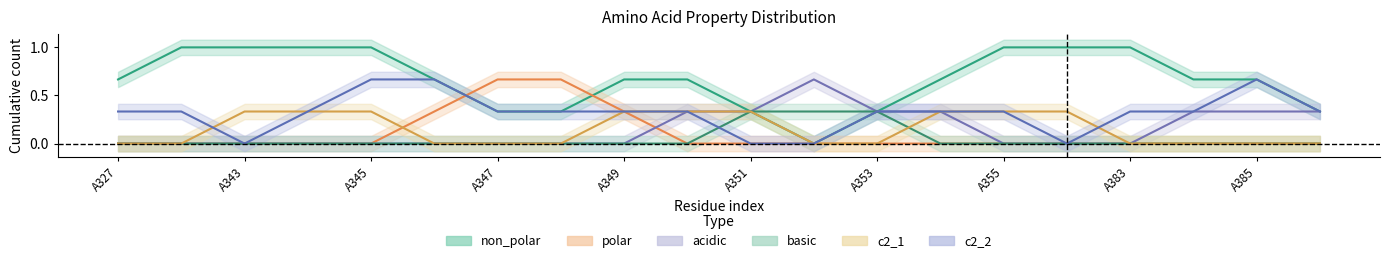

How many distinct data groups are displayed?

6